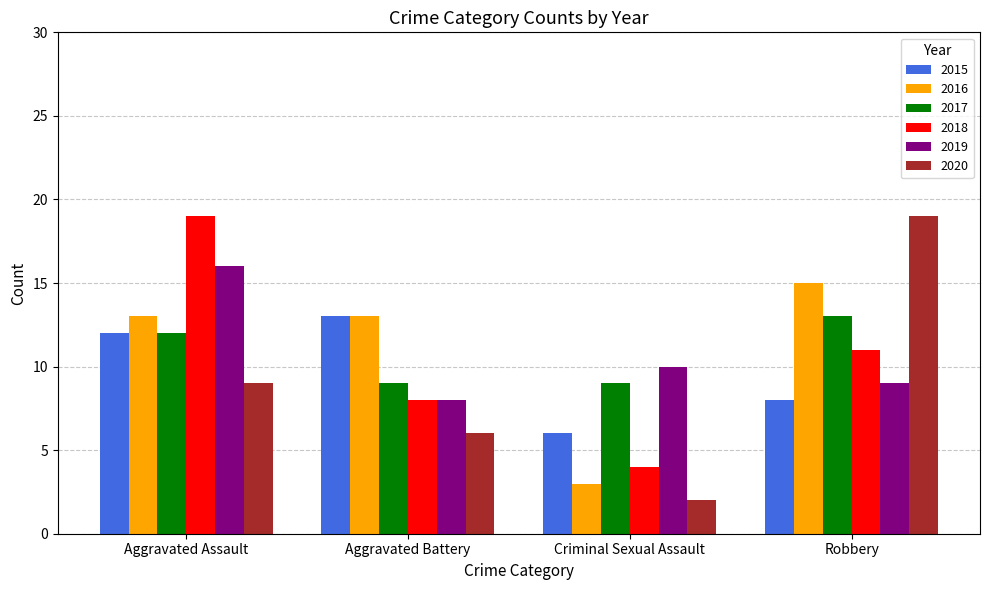

Which series has the largest total across all categories?

2016